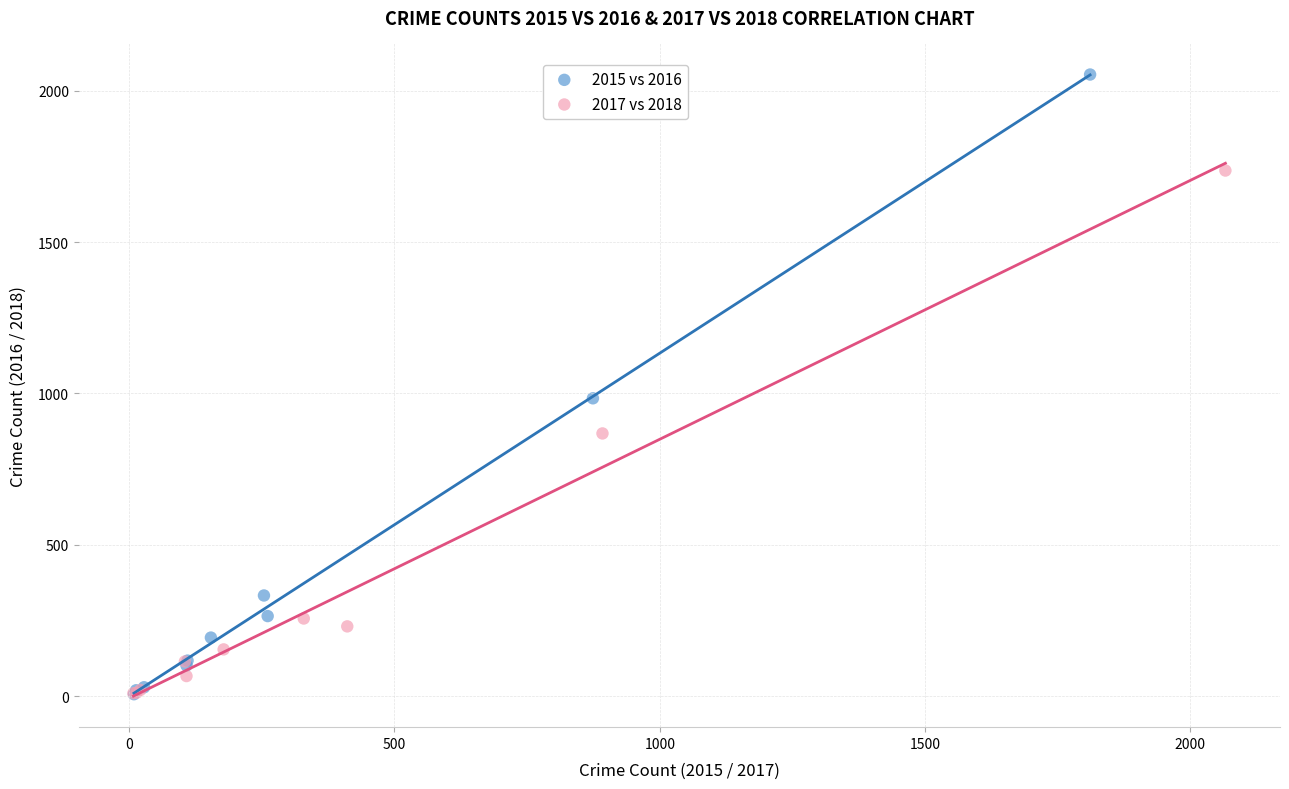

Which series contains the highest Y value?

2015 vs 2016